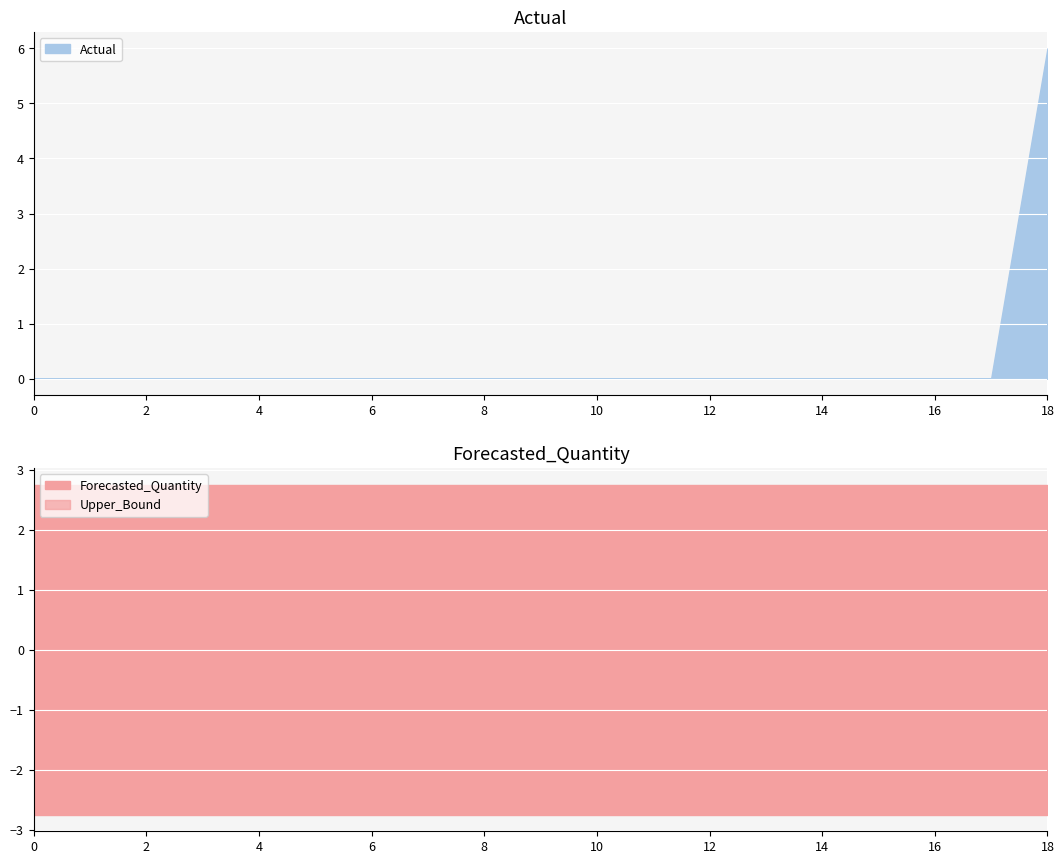

Reading right to left, list all the values displayed in this chart.

Actual: 6.0	0.0	0.0	0.0	0.0	0.0	0.0	0.0	0.0	0.0	0.0	0.0	0.0	0.0	0.0	0.0	0.0	0.0	0.0
Forecasted_Quantity: 0.0	0.0	0.0	0.0	0.0	0.0	0.0	0.0	0.0	0.0	0.0	0.0	0.0	0.0	0.0	0.0	0.0	0.0	0.0
Upper_Bound: 2.8	2.8	2.8	2.8	2.8	2.8	2.8	2.8	2.8	2.8	2.8	2.8	2.8	2.8	2.8	2.8	2.8	2.8	2.8
Lower_Bound: -2.8	-2.8	-2.8	-2.8	-2.8	-2.8	-2.8	-2.8	-2.8	-2.8	-2.8	-2.8	-2.8	-2.8	-2.8	-2.8	-2.8	-2.8	-2.8